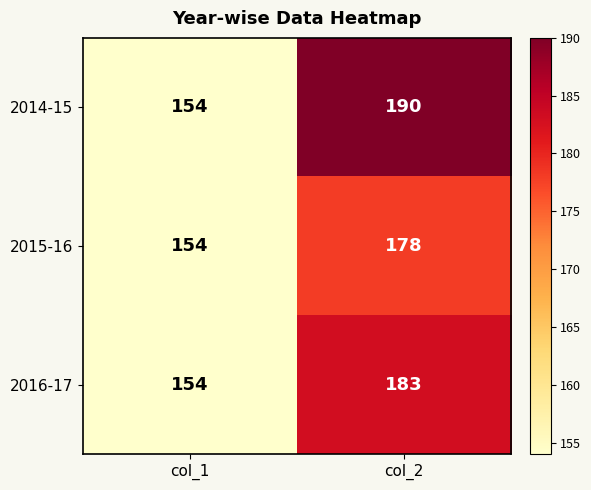

Which series has the largest total across all categories?

2014-15